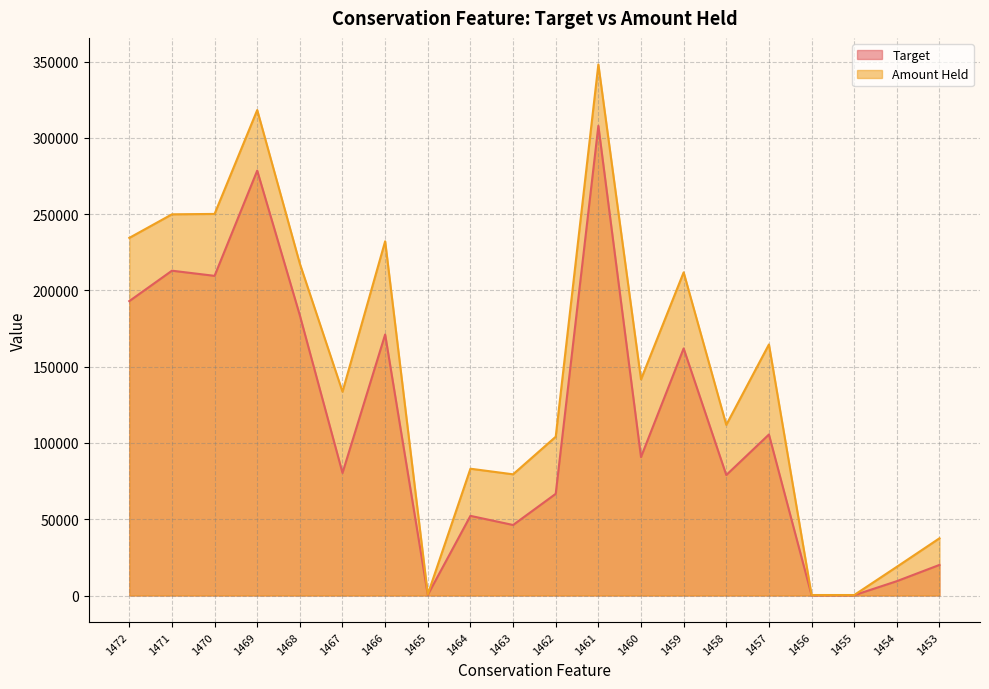

How many interior local peaks does the Target series have?

7